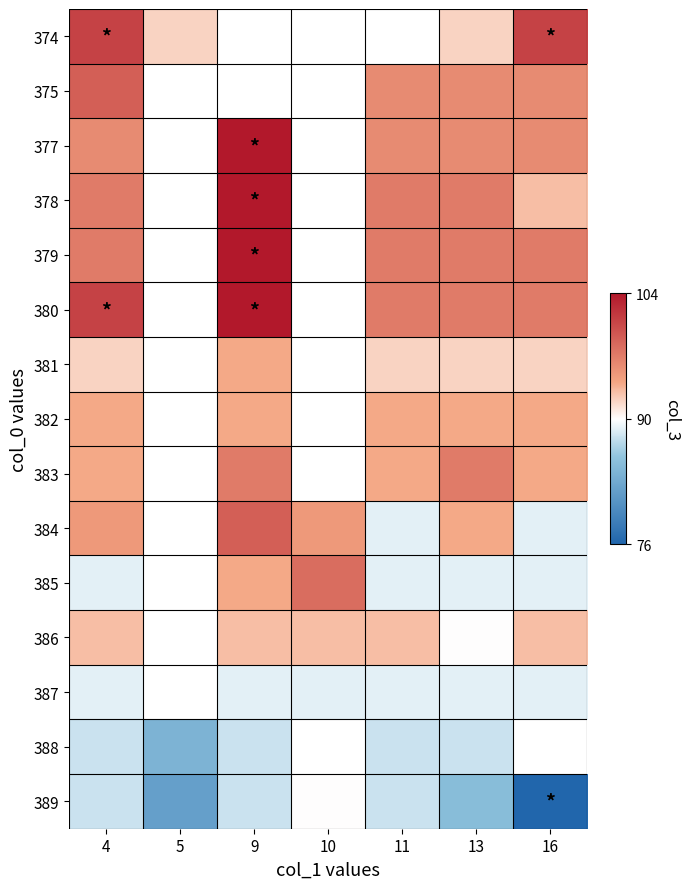

At which label is 386 closest to 91?

13